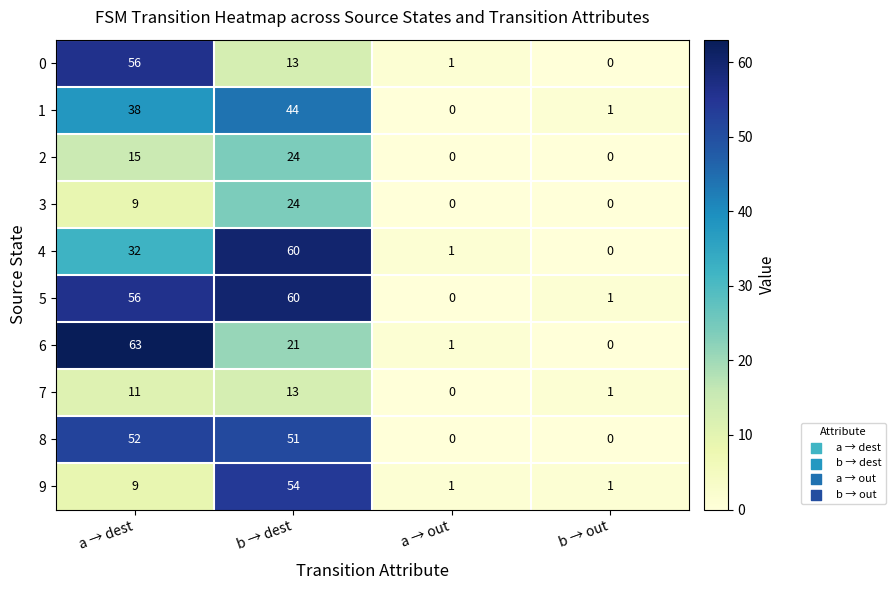

What is the difference between the second highest and minimum values in the 9 series?

8